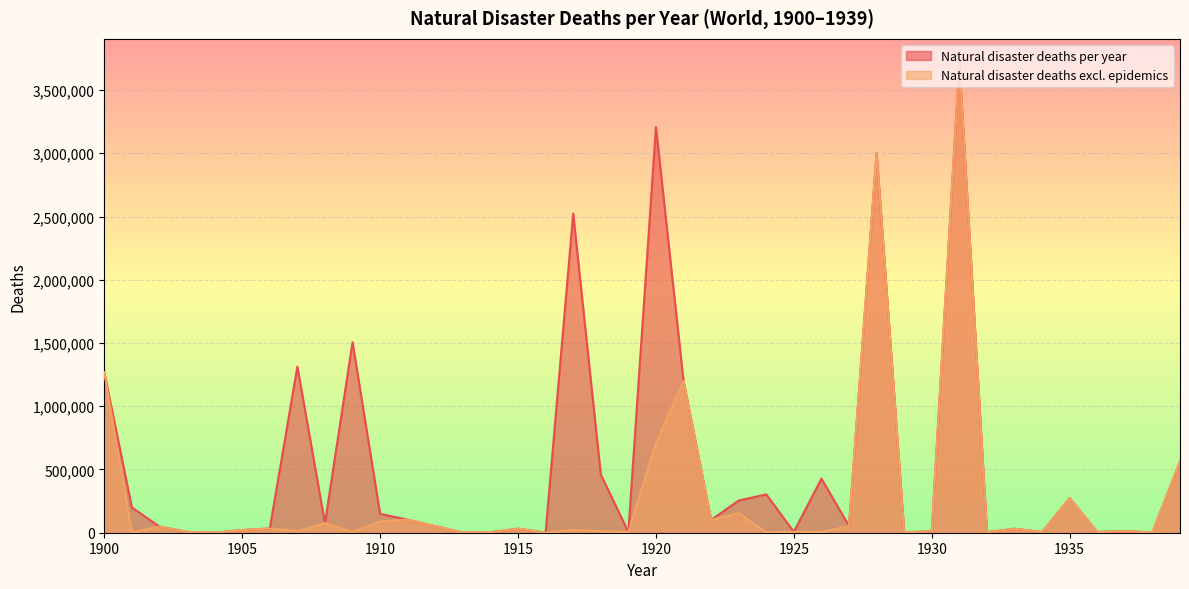

At which label does Natural disaster deaths per year first exceed 53270?

1900